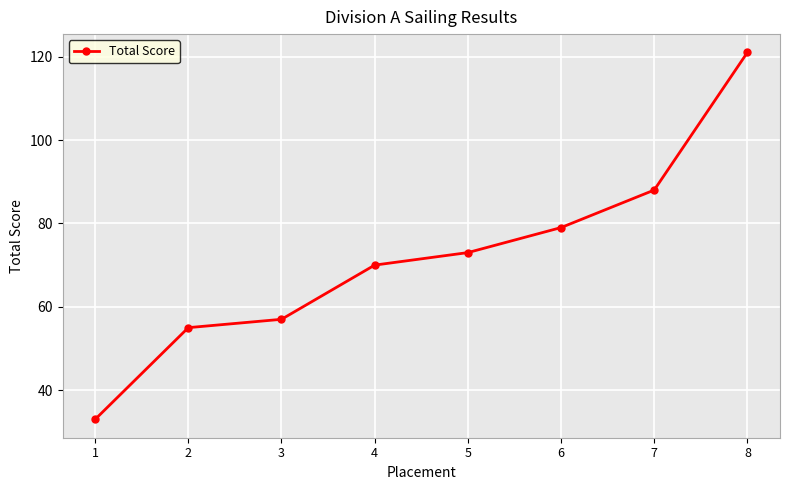

List the labels in order of value, smallest first.

1, 2, 3, 4, 5, 6, 7, 8